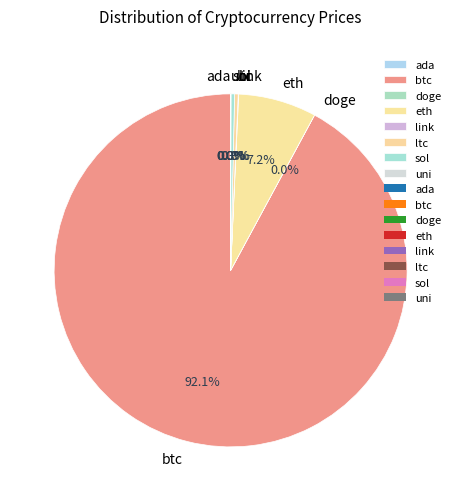

What portion of the pie excludes sol?

99.7%